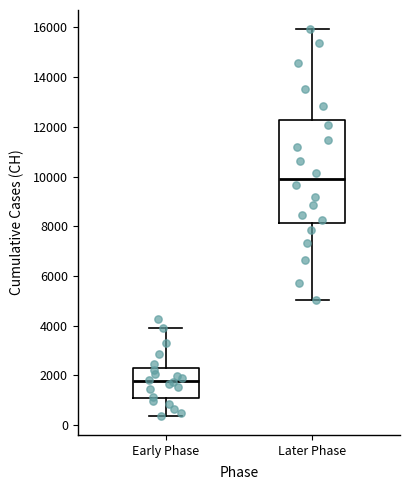

Reading left to right, transcribe this box plot: for each box, give where its median line is, the range the box spans, and where its two whiskers end, as read against the y-axis. The values are not printed on the chart, so give them approximately, as read against the axis.

Early Phase: median 1800, box 1000 to 2200, whiskers 400 to 4000
Later Phase: median 10000, box 8200 to 12200, whiskers 5000 to 16000